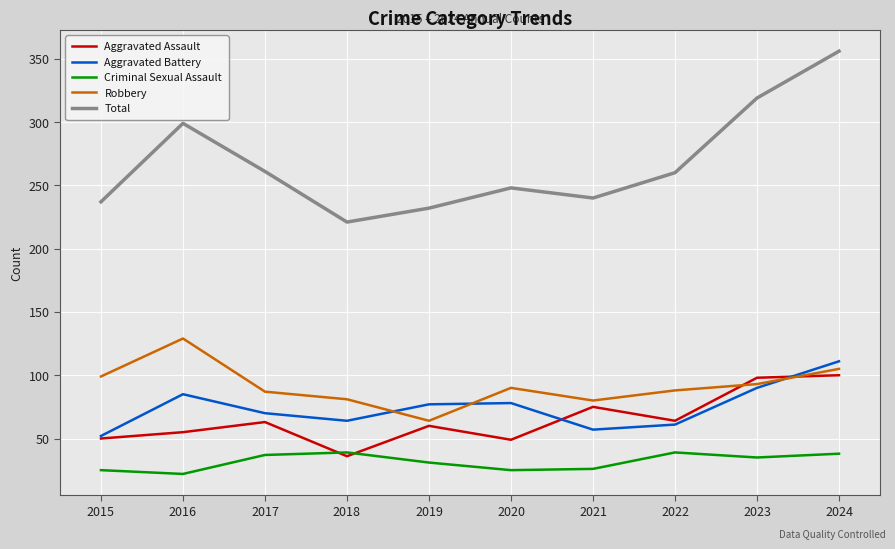

At which label does Total reach its peak?

2024